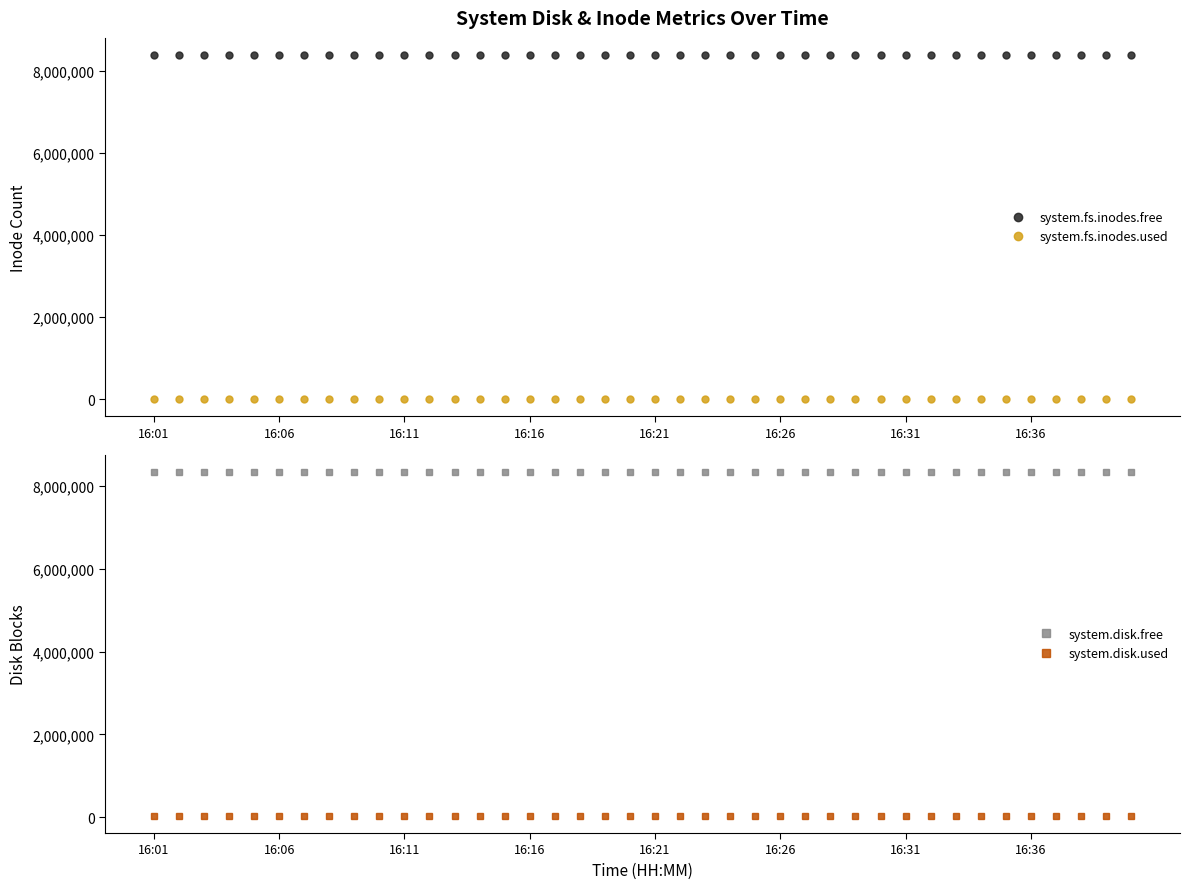

What is the label of the 31st point from the right?

9